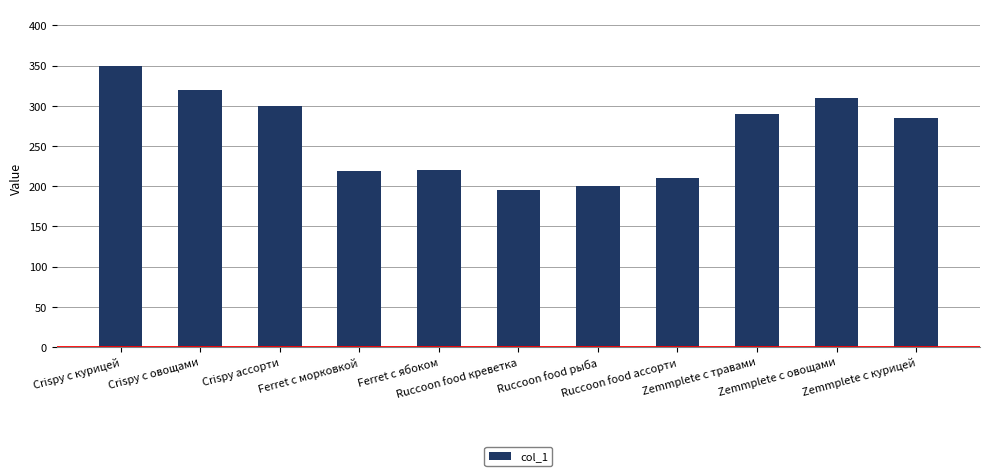

What is the value of the 5th bar from the left?

220